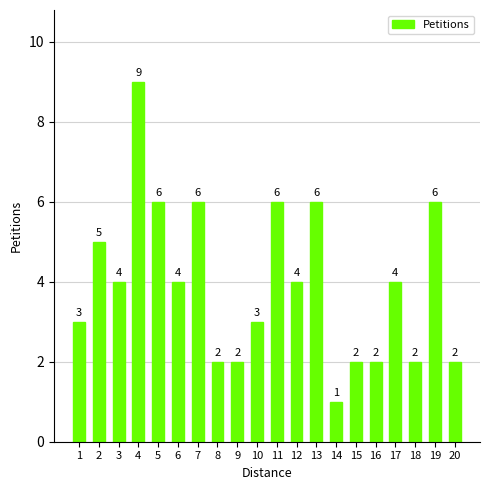

Which label corresponds to the largest value in the chart?

4